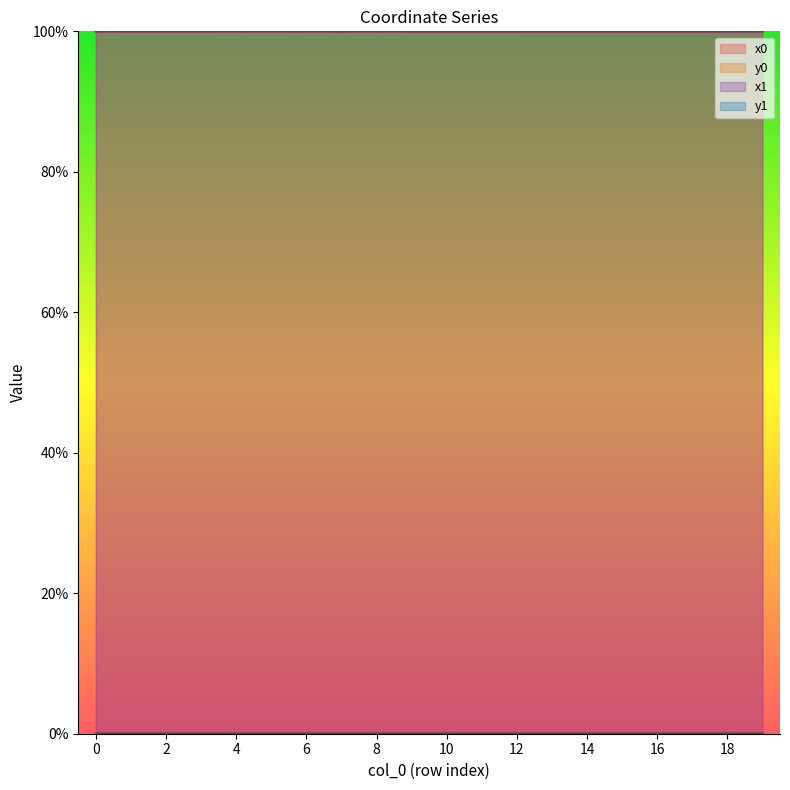

Does the chart have visible grid lines?

No